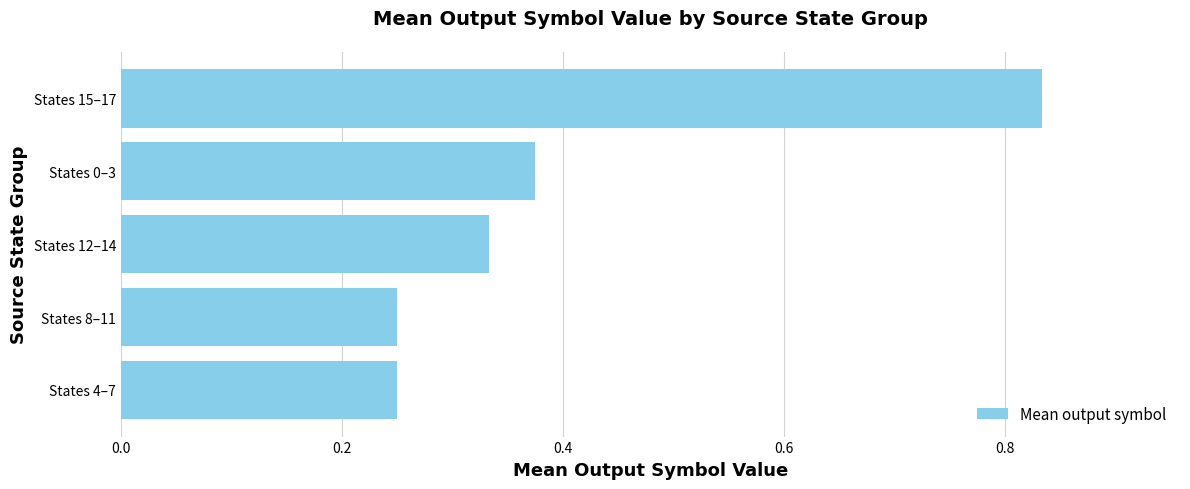

How many values are between 0 and 1?

5